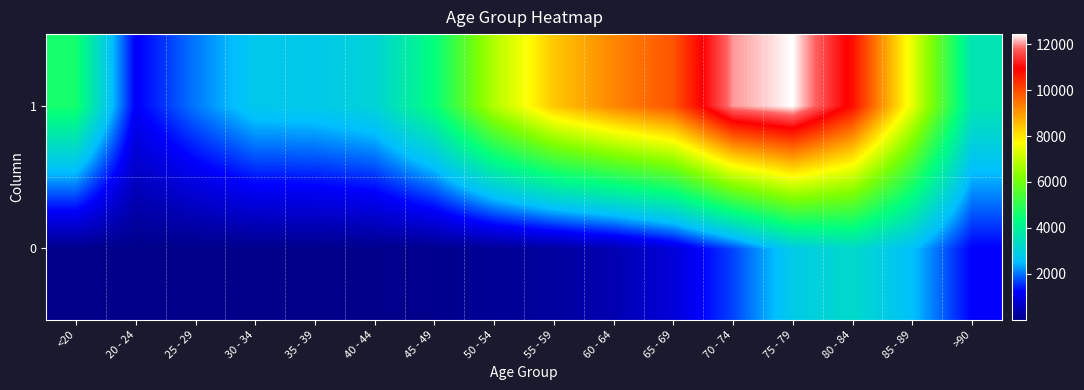

Reading left to right, extract all data points from this chart.

0: <20=18	20 - 24=4	25 - 29=3	30 - 34=17	35 - 39=18	40 - 44=24	45 - 49=47	50 - 54=126	55 - 59=227	60 - 64=426	65 - 69=850	70 - 74=1690	75 - 79=2848	80 - 84=3273	85 - 89=2548	>90=1224
1: <20=4641	20 - 24=1191	25 - 29=2038	30 - 34=2765	35 - 39=2814	40 - 44=3078	45 - 49=4396	50 - 54=6803	55 - 59=8400	60 - 64=9236	65 - 69=9883	70 - 74=12018	75 - 79=12434	80 - 84=10764	85 - 89=7417	>90=3604